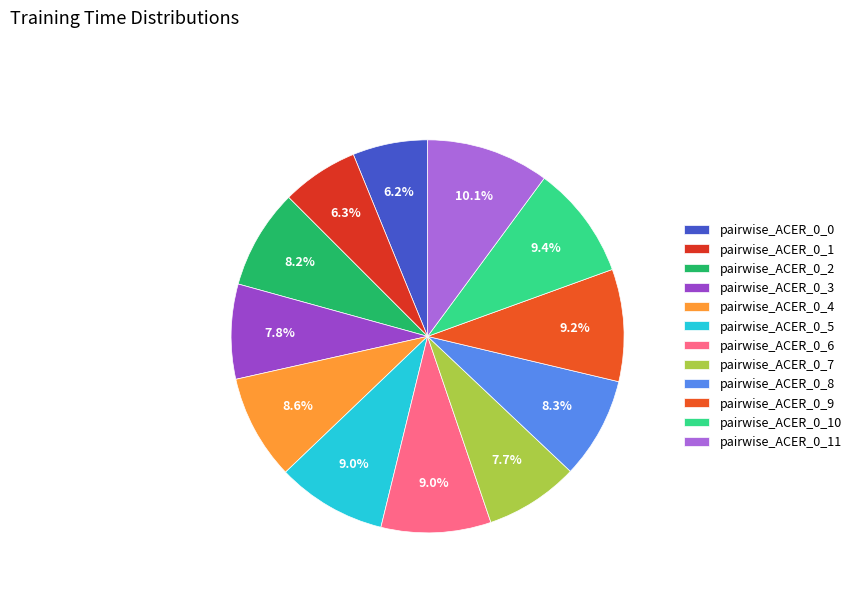

What is the largest slice in the pie chart?

pairwise_ACER_0_11